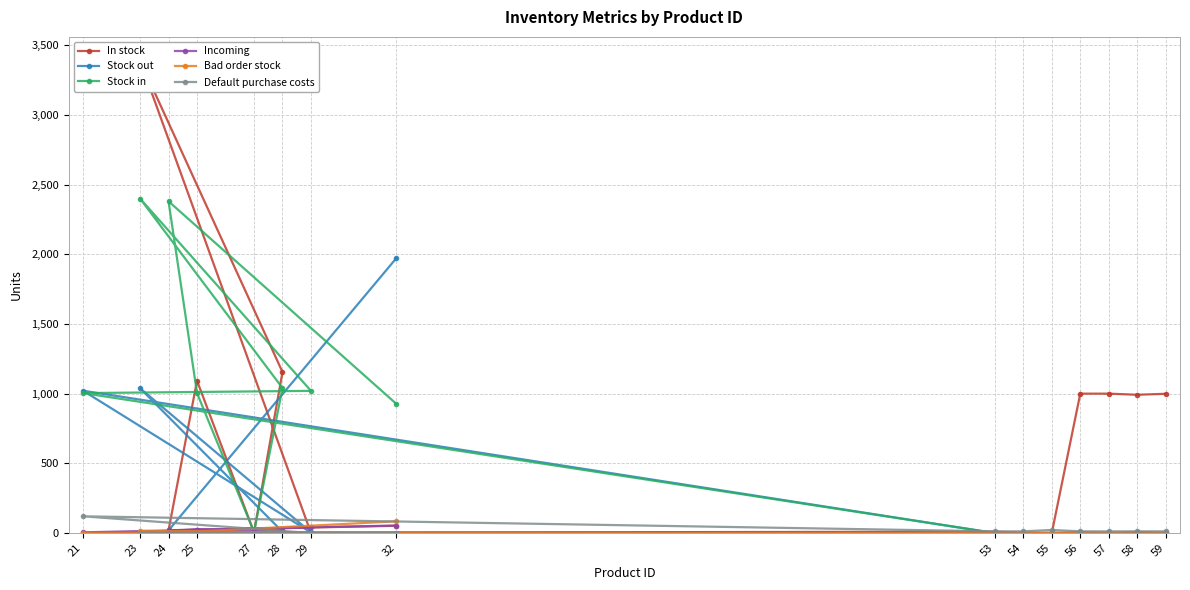

Is the value of Incoming at 53 greater than the value of Stock in at 23?

No